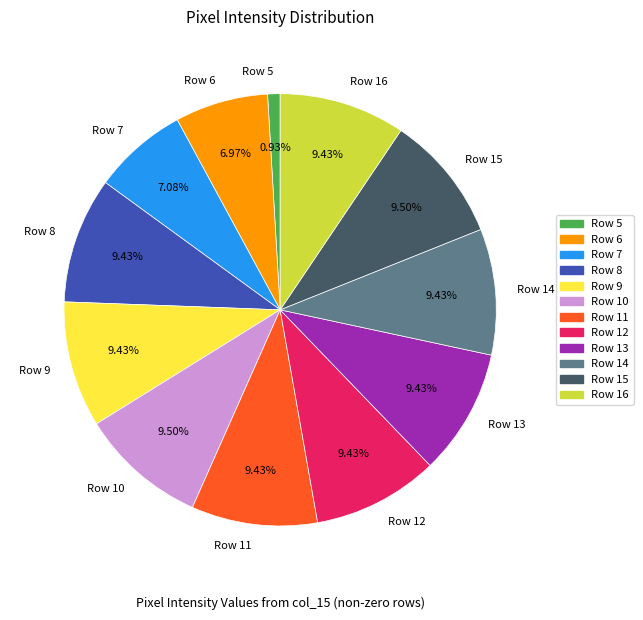

To the nearest percent, what portion does Row 8 represent?

9%